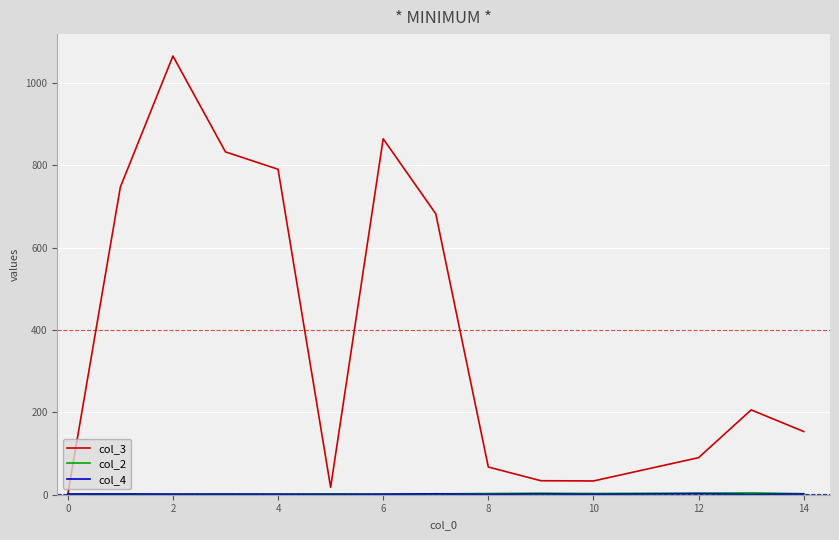

Which series has the largest total across all categories?

col_3